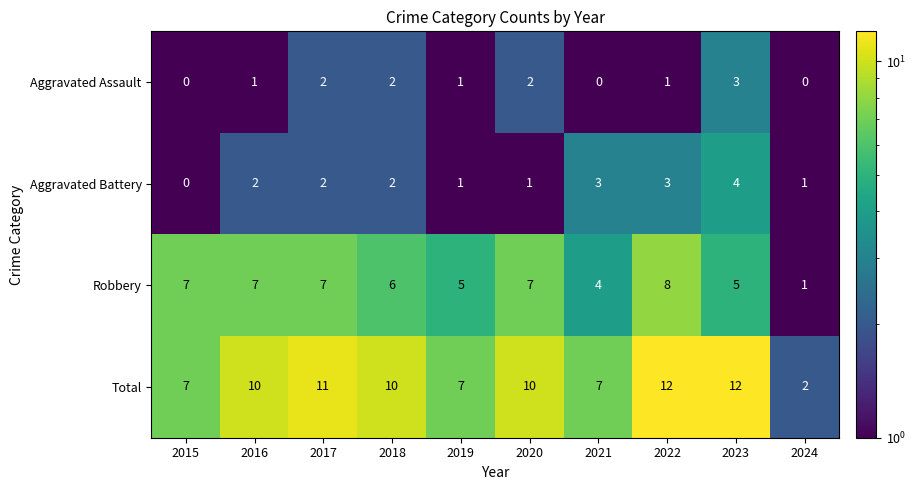

Which series has the largest total across all categories?

Total